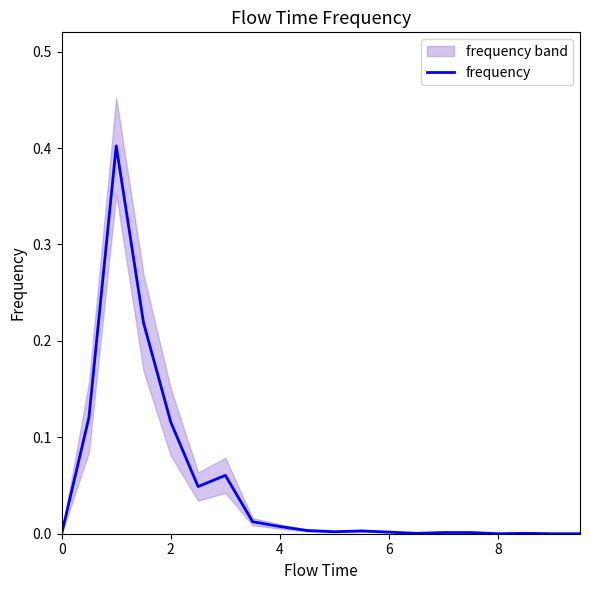

What is the difference between the second highest and second lowest values?

0.2